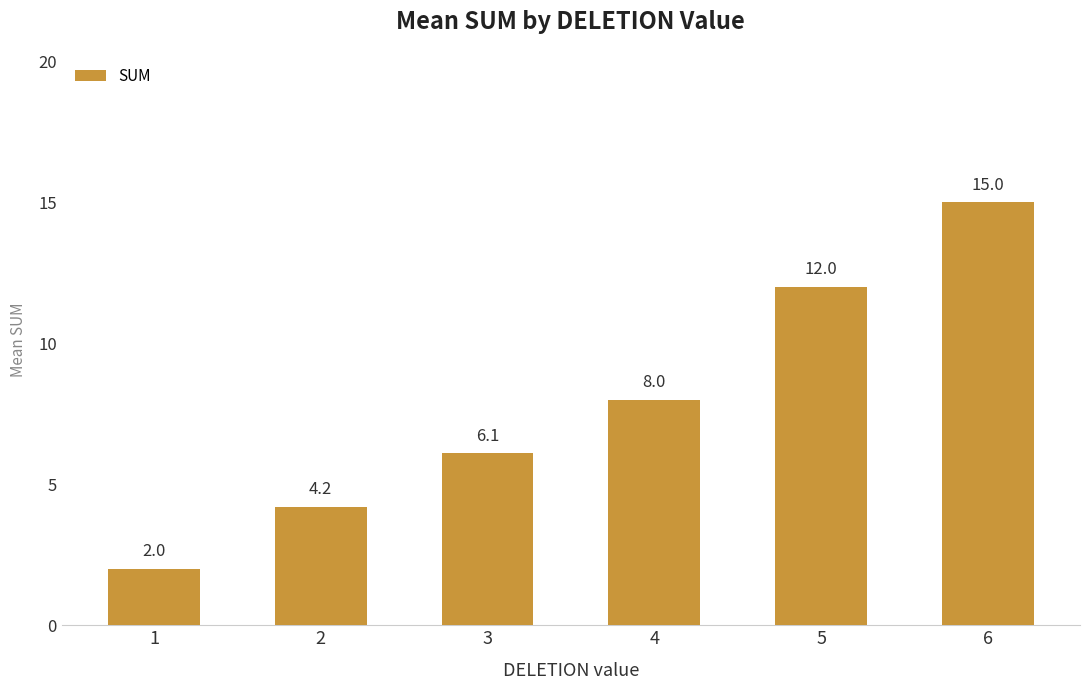

What is the change in value from 5 to 6?

+3.0